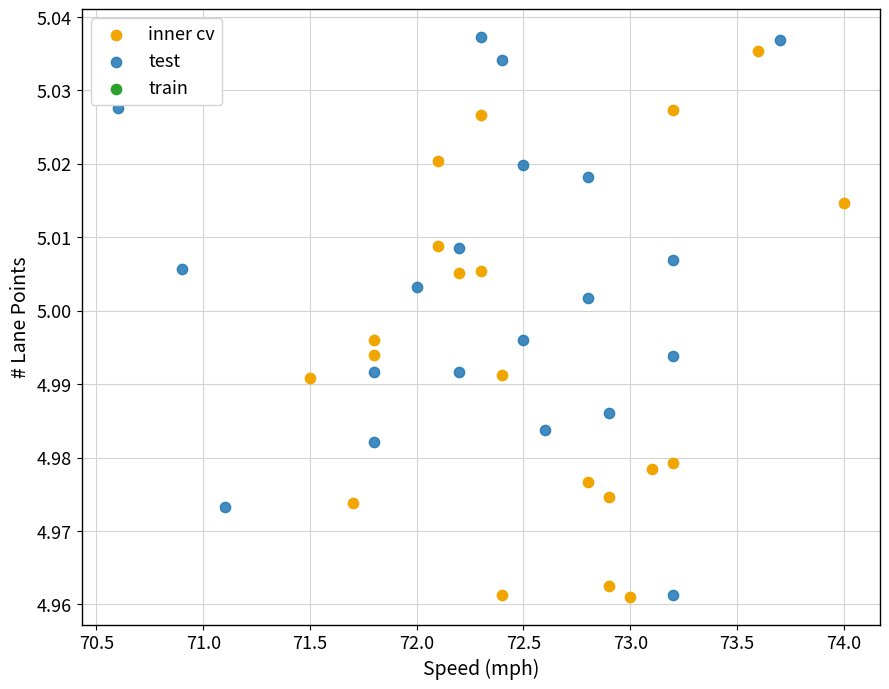

Which series reaches the maximum Y coordinate?

test